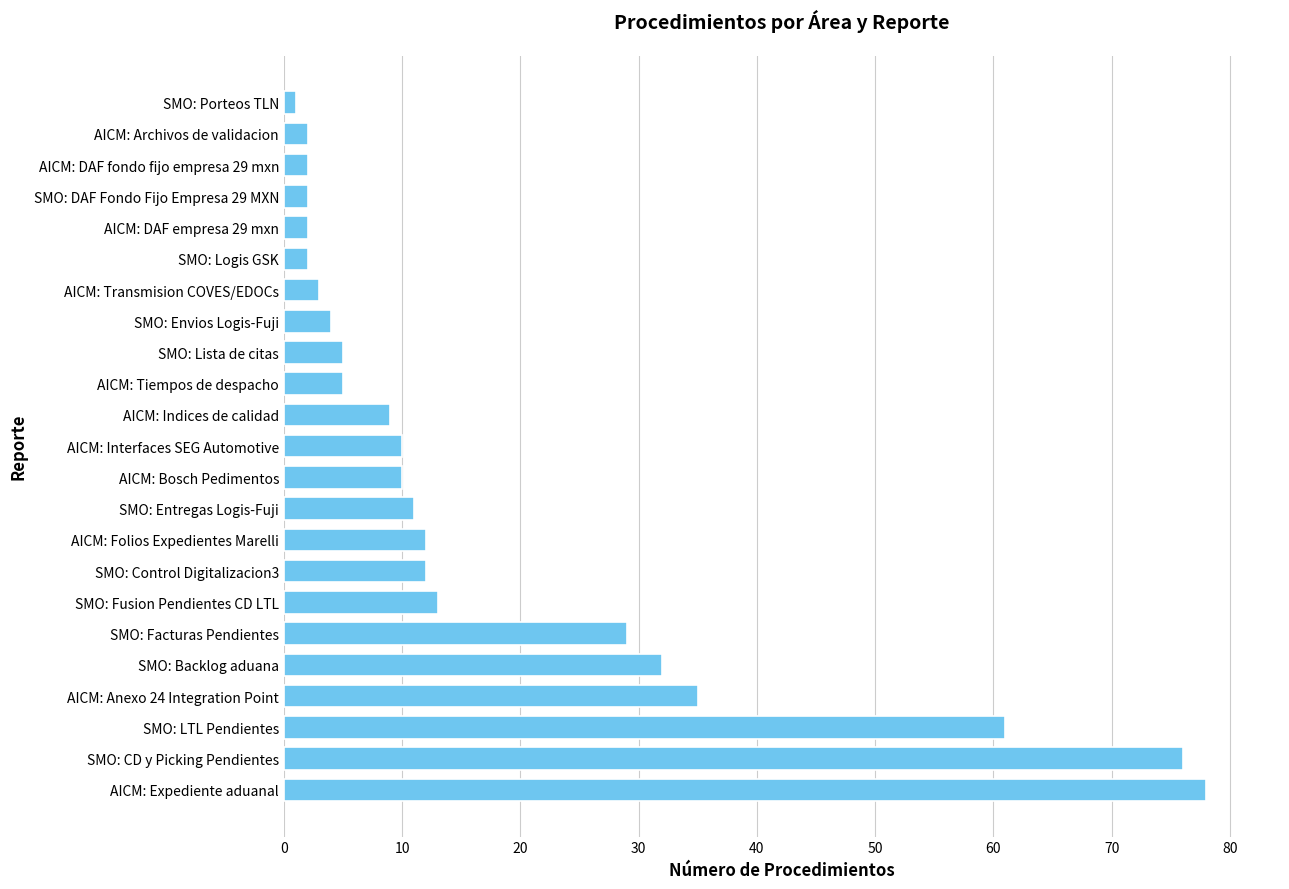

Between AICM: Tiempos de despacho and SMO: Porteos TLN, which is larger?

AICM: Tiempos de despacho